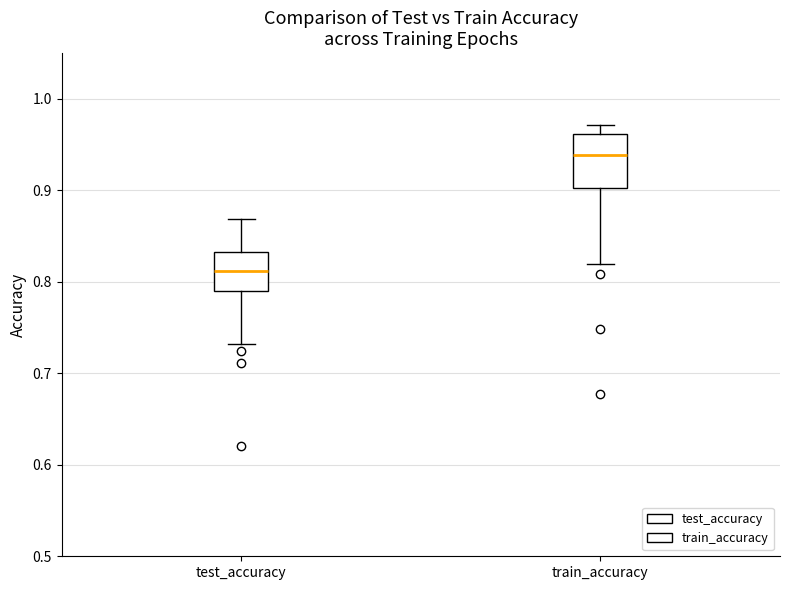

Which box has the lowest median line?

test_accuracy